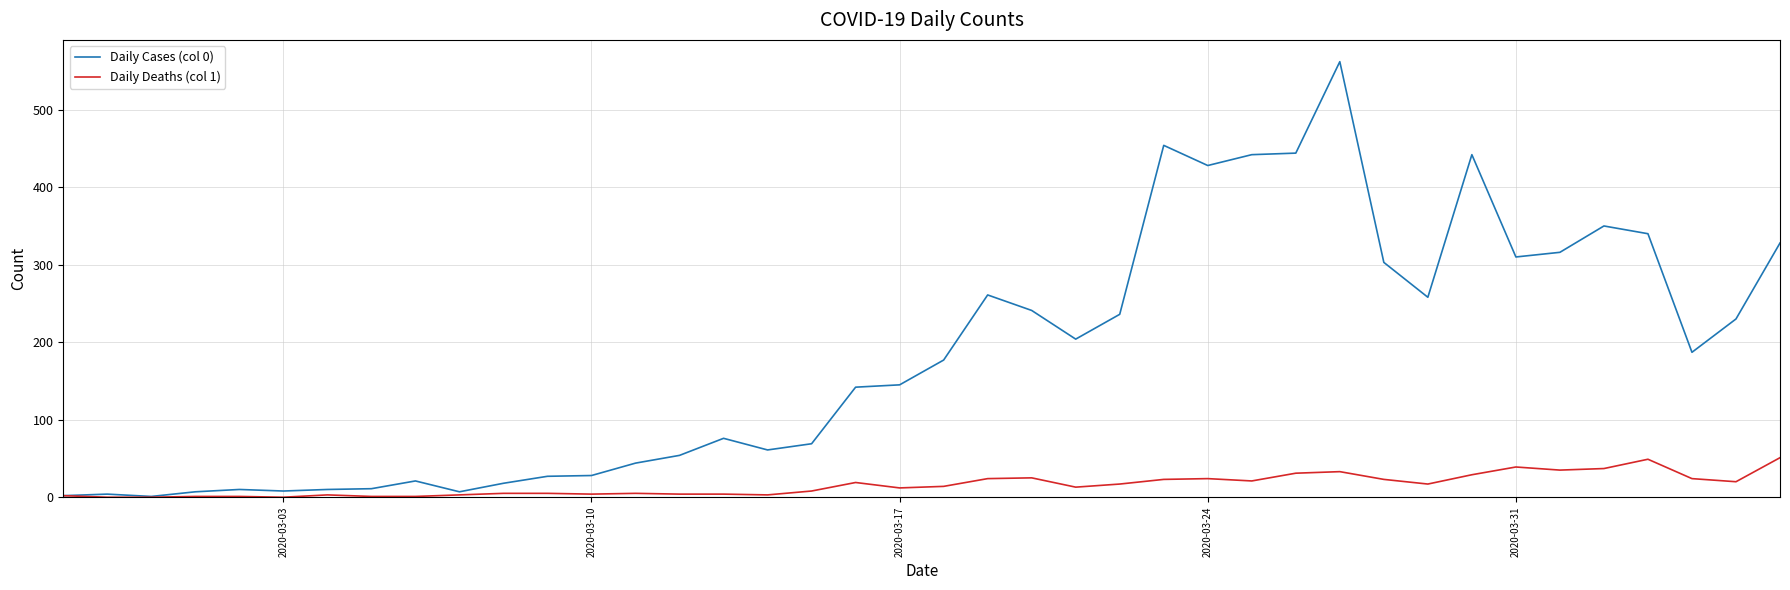

What is the maximum value for Daily Deaths (col 1)?

51